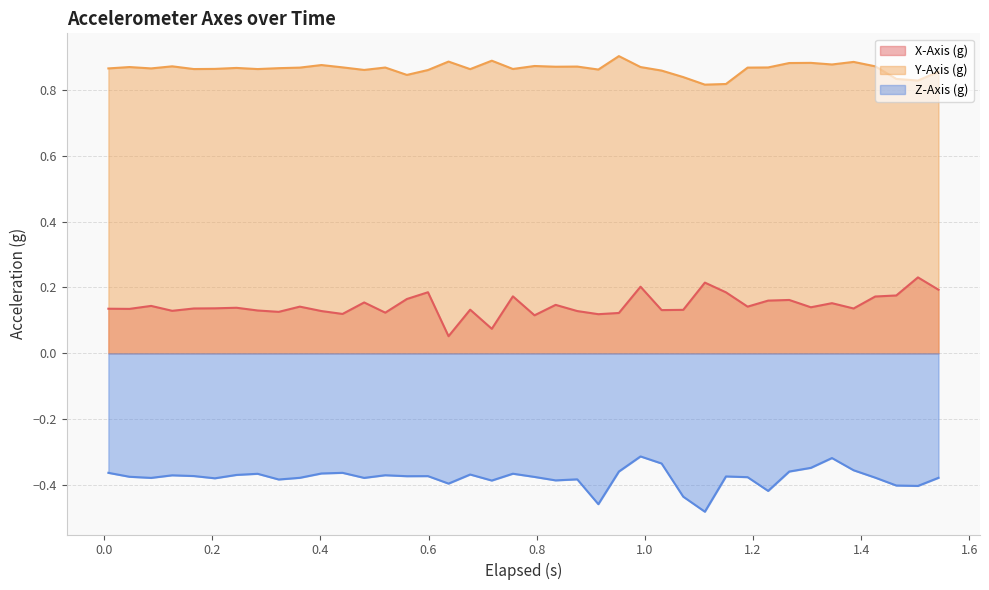

Reading left to right, what are all the values shown in this chart?

X-Axis (g): 0.1	0.1	0.1	0.1	0.1	0.1	0.1	0.1	0.1	0.1	0.1	0.1	0.2	0.1	0.2	0.2	0.1	0.1	0.1	0.2	0.1	0.1	0.1	0.1	0.1	0.2	0.1	0.1	0.2	0.2	0.1	0.2	0.2	0.1	0.2	0.1	0.2	0.2	0.2	0.2
Y-Axis (g): 0.9	0.9	0.9	0.9	0.9	0.9	0.9	0.9	0.9	0.9	0.9	0.9	0.9	0.9	0.8	0.9	0.9	0.9	0.9	0.9	0.9	0.9	0.9	0.9	0.9	0.9	0.9	0.8	0.8	0.8	0.9	0.9	0.9	0.9	0.9	0.9	0.9	0.8	0.8	0.9
Z-Axis (g): -0.4	-0.4	-0.4	-0.4	-0.4	-0.4	-0.4	-0.4	-0.4	-0.4	-0.4	-0.4	-0.4	-0.4	-0.4	-0.4	-0.4	-0.4	-0.4	-0.4	-0.4	-0.4	-0.4	-0.5	-0.4	-0.3	-0.3	-0.4	-0.5	-0.4	-0.4	-0.4	-0.4	-0.3	-0.3	-0.4	-0.4	-0.4	-0.4	-0.4